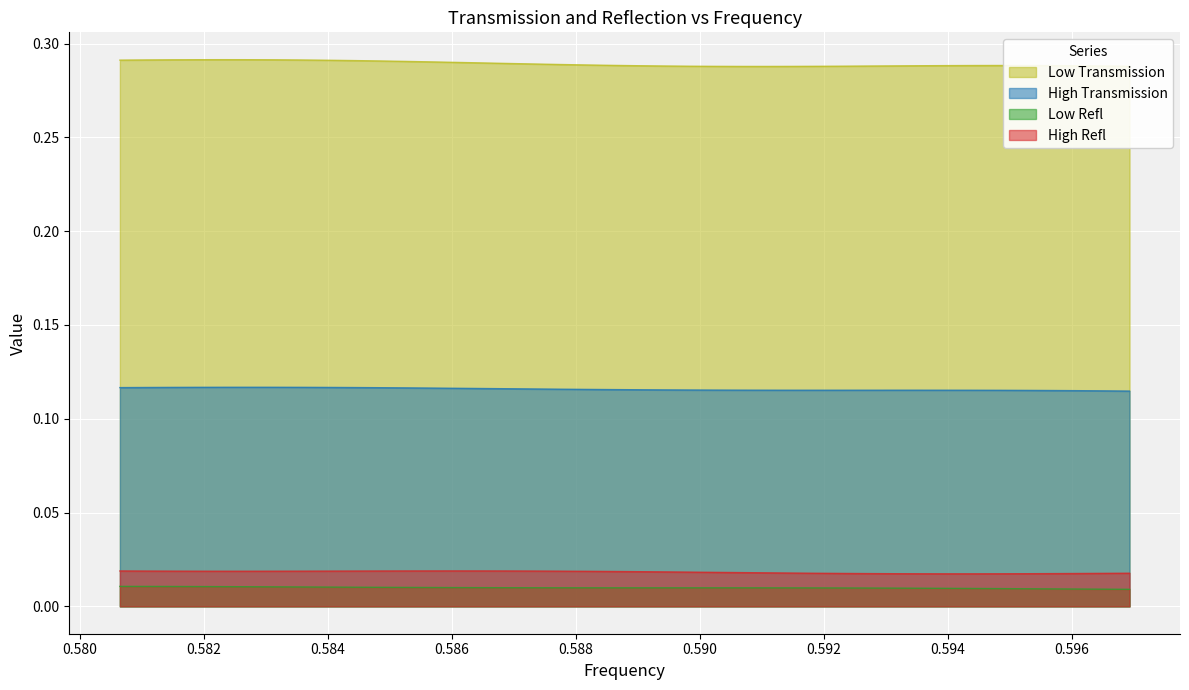

Which series has the largest total across all categories?

Low Transmission